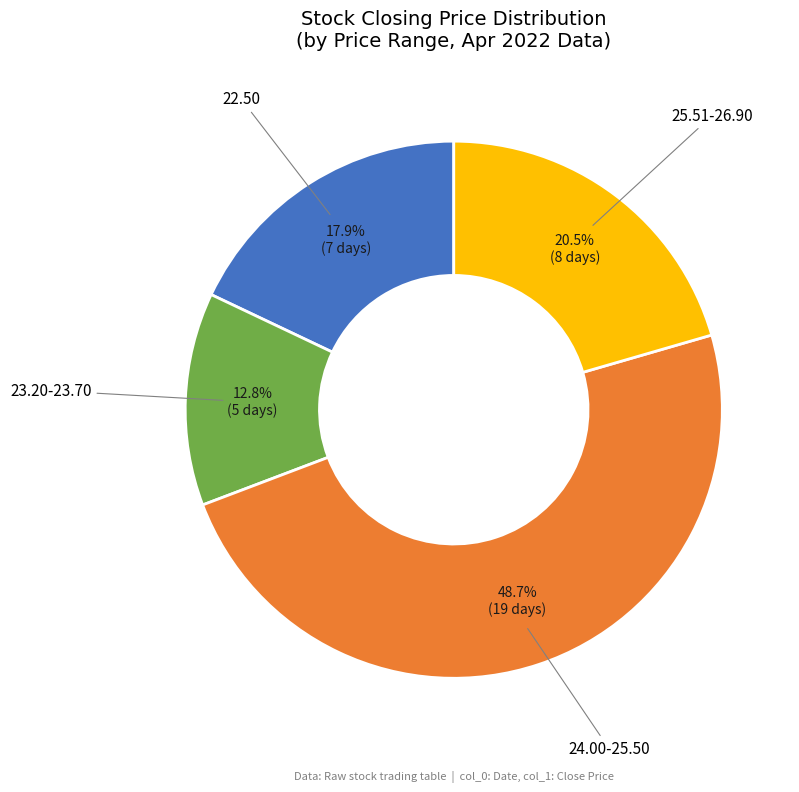

Is there a majority slice in this chart?

No